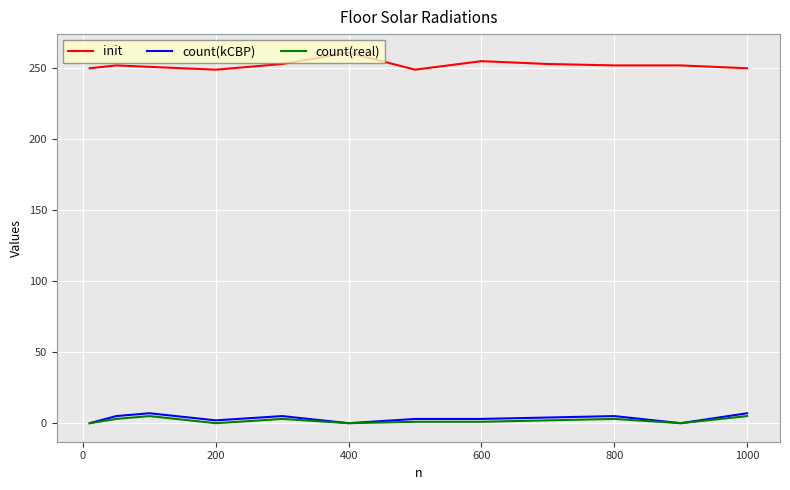

What is the greatest value displayed?

261